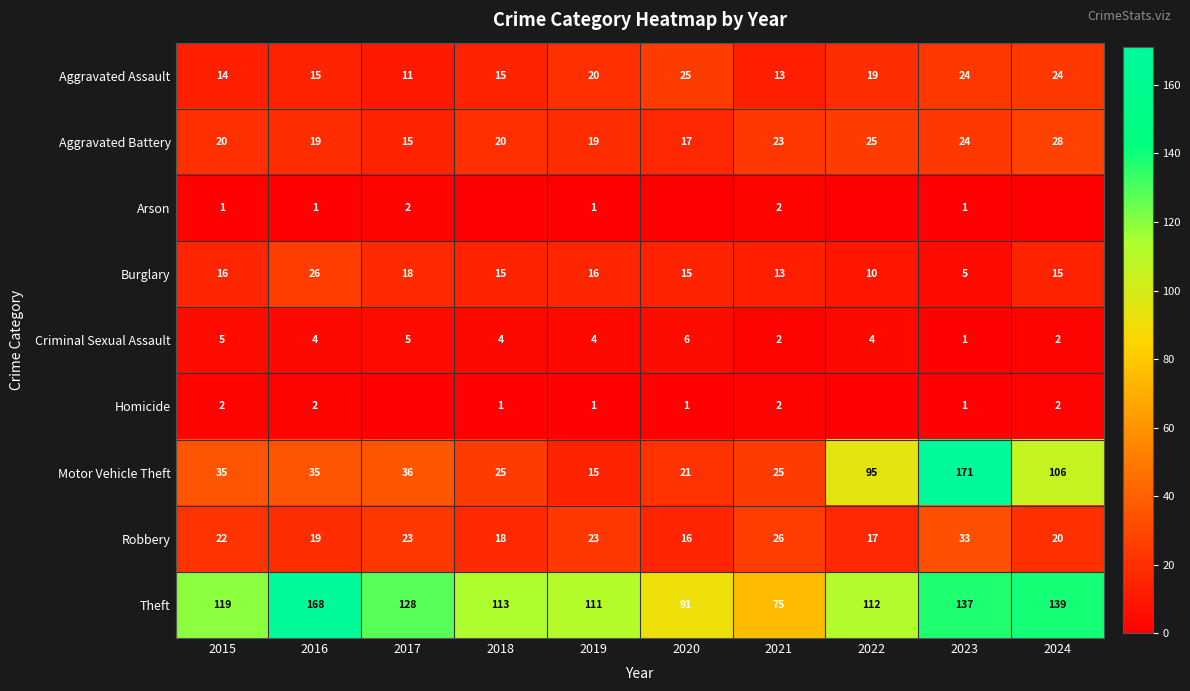

How many data points in Aggravated Assault are less than 19?

5